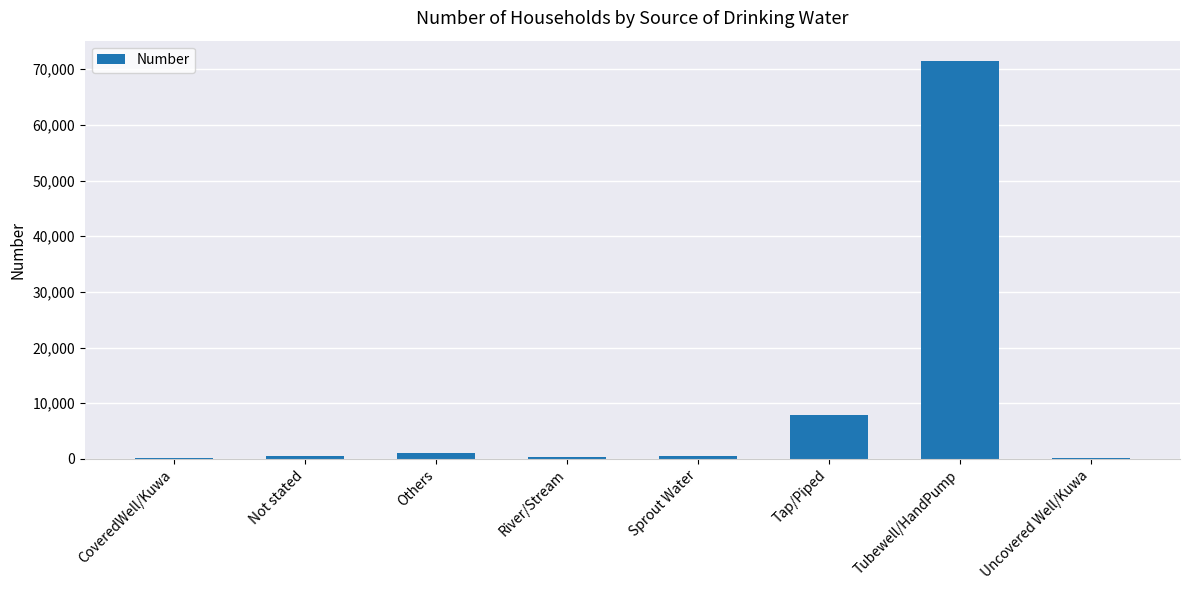

How many distinct data groups are displayed?

1